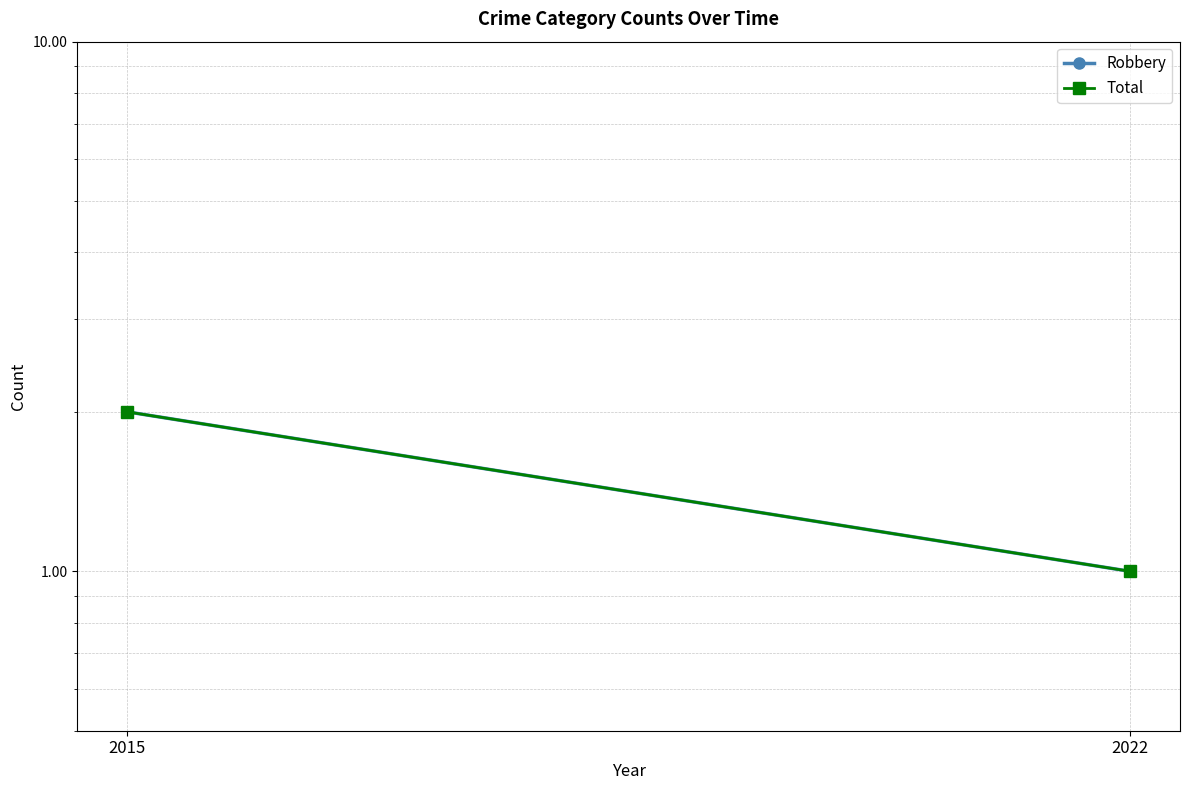

What is the smallest value displayed?

1